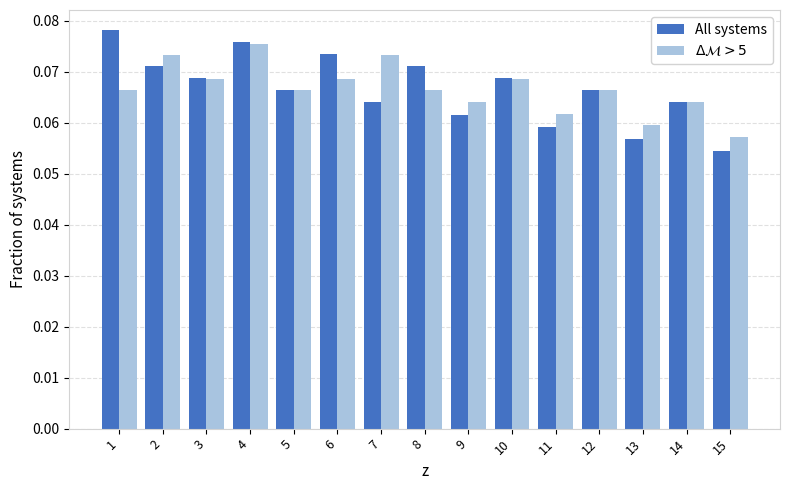

Which series has the widest spread of values?

All systems